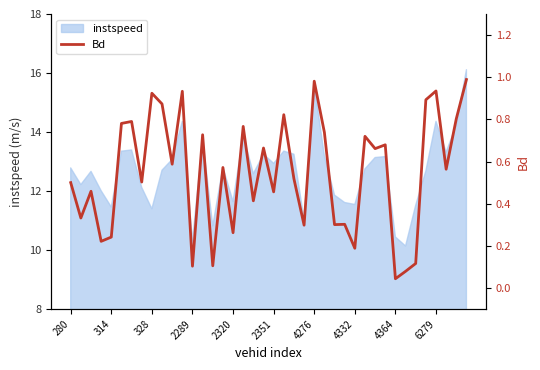

What is the highest value of the instspeed series?

16.1